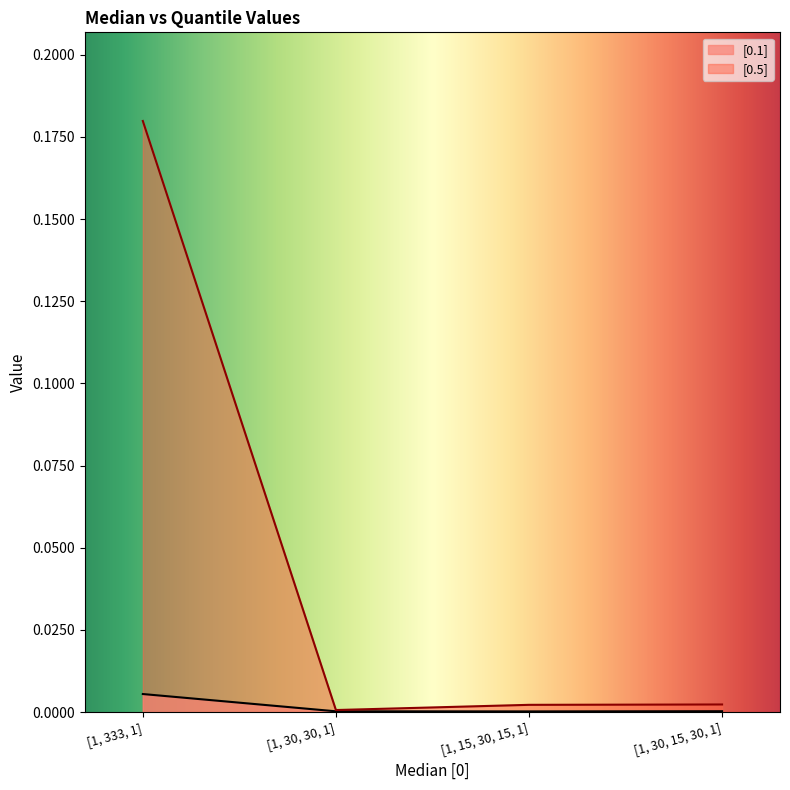

How many lines are shown in the chart?

2